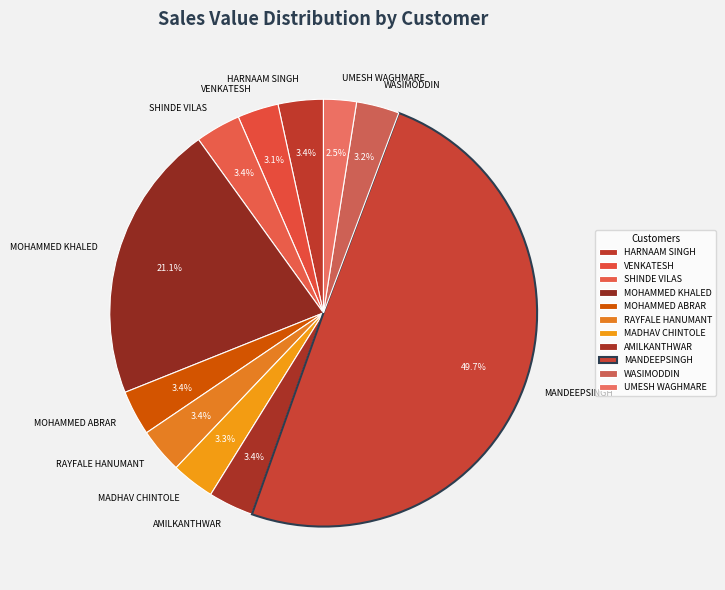

What is the largest slice in the pie chart?

MANDEEPSINGH